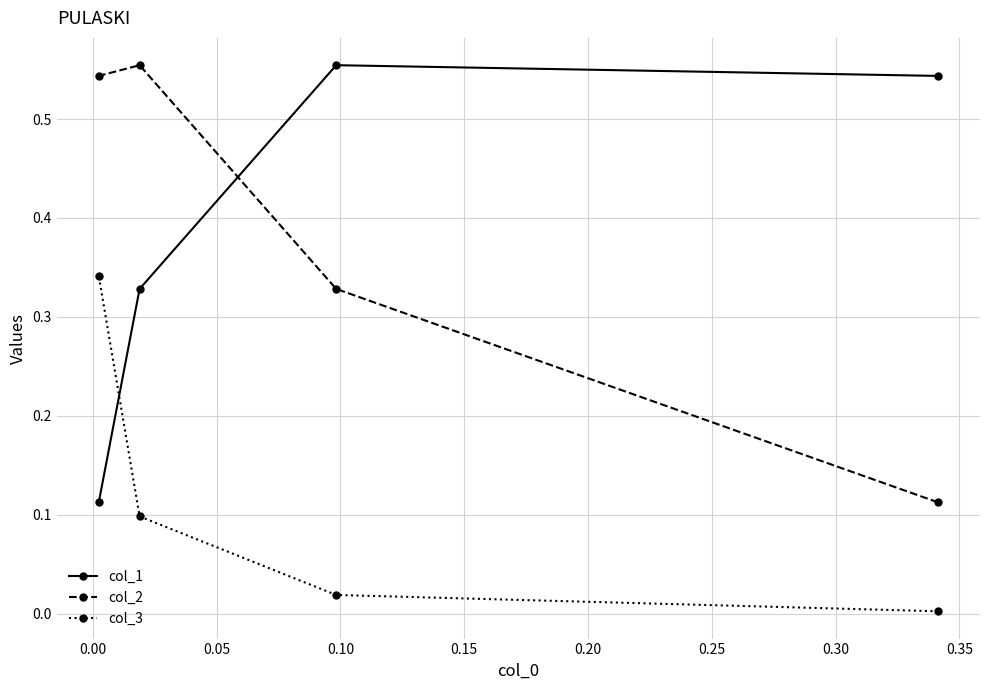

True or false: col_2 has more than 0 points higher than both neighbors.

True